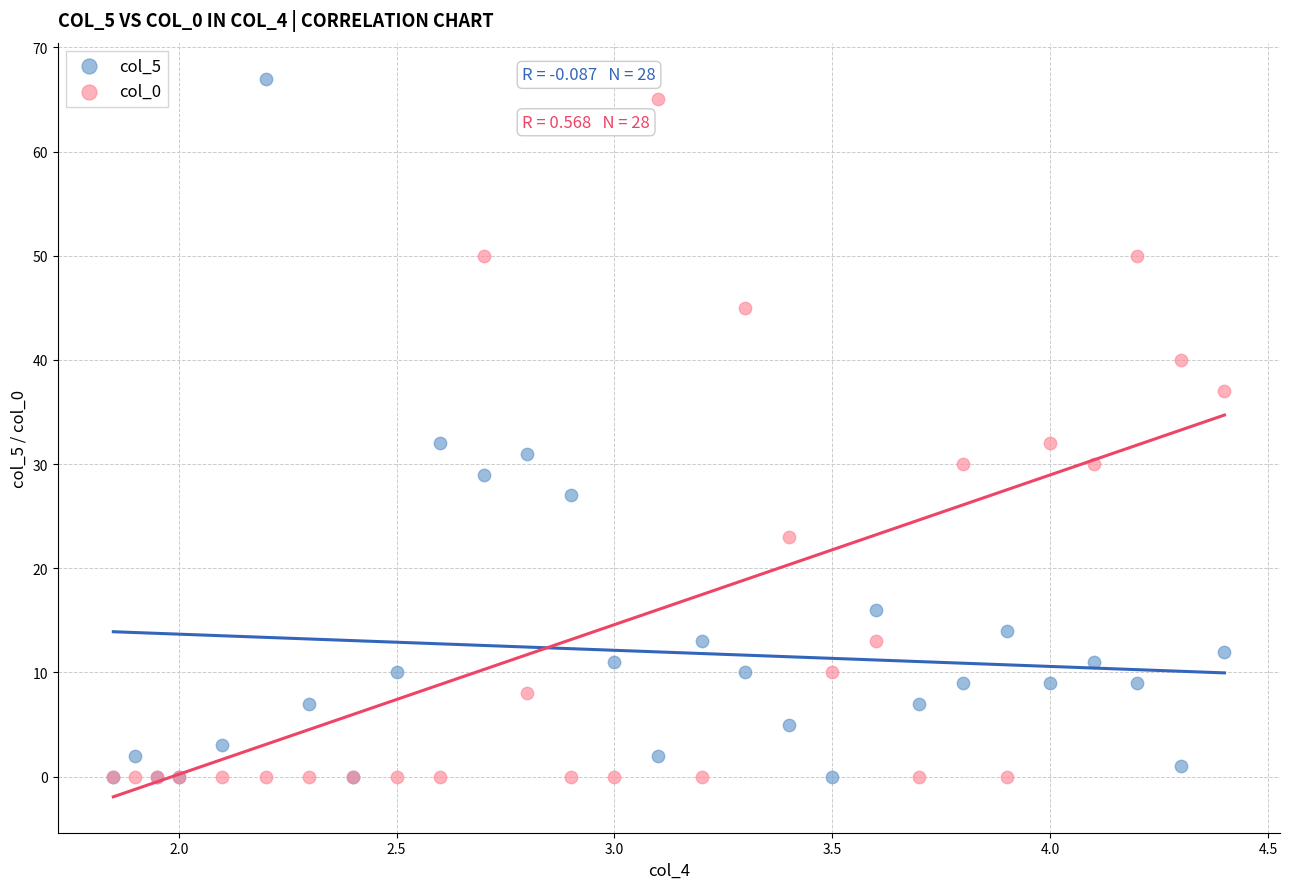

Which series reaches the maximum Y coordinate?

col_5